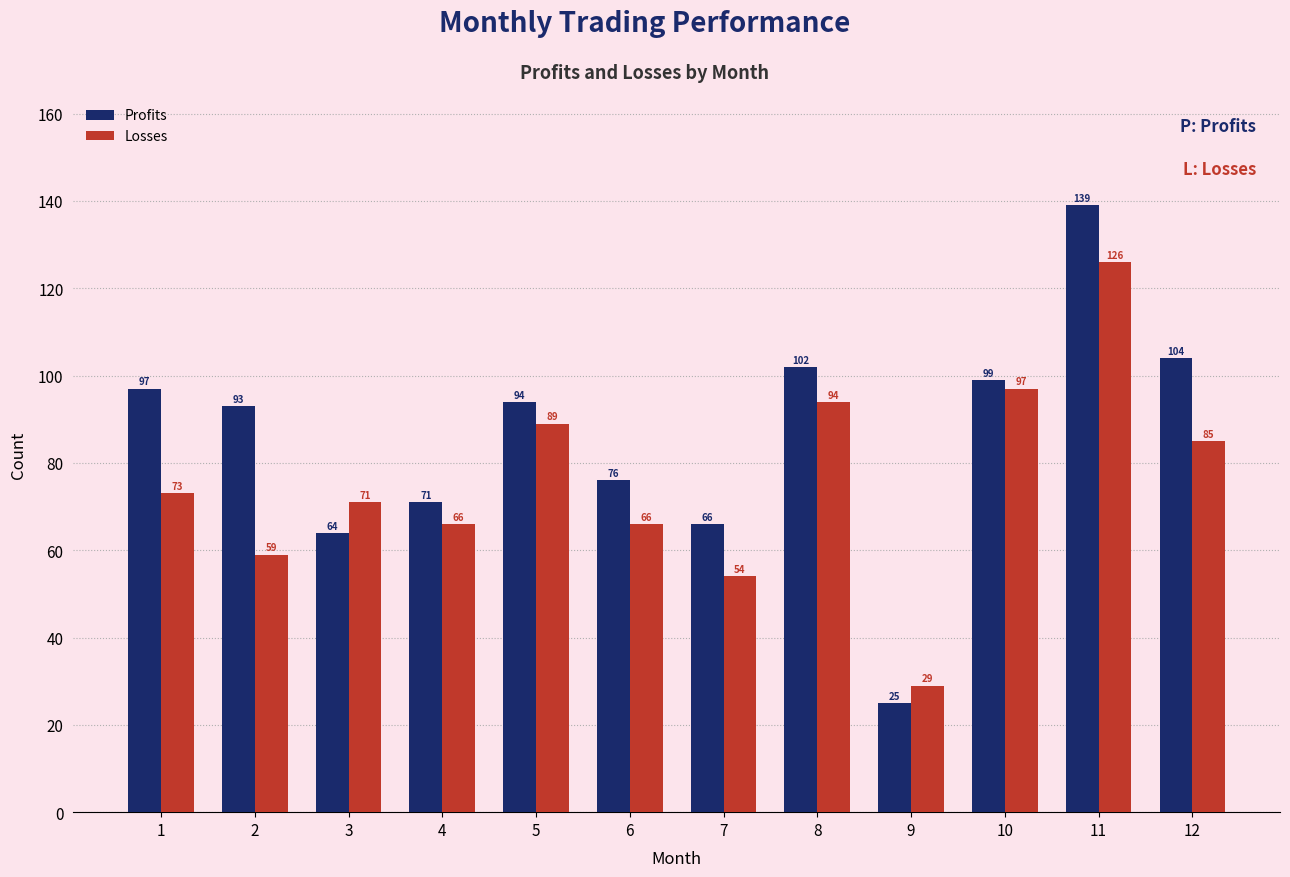

At how many categories does at least one series exceed 112?

1